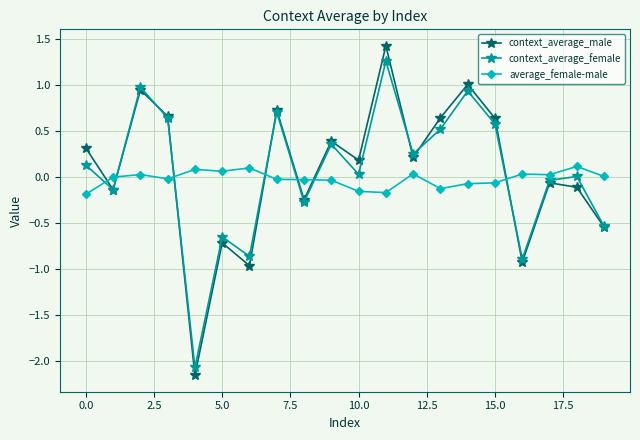

Which series has the widest spread of values?

context_average_male